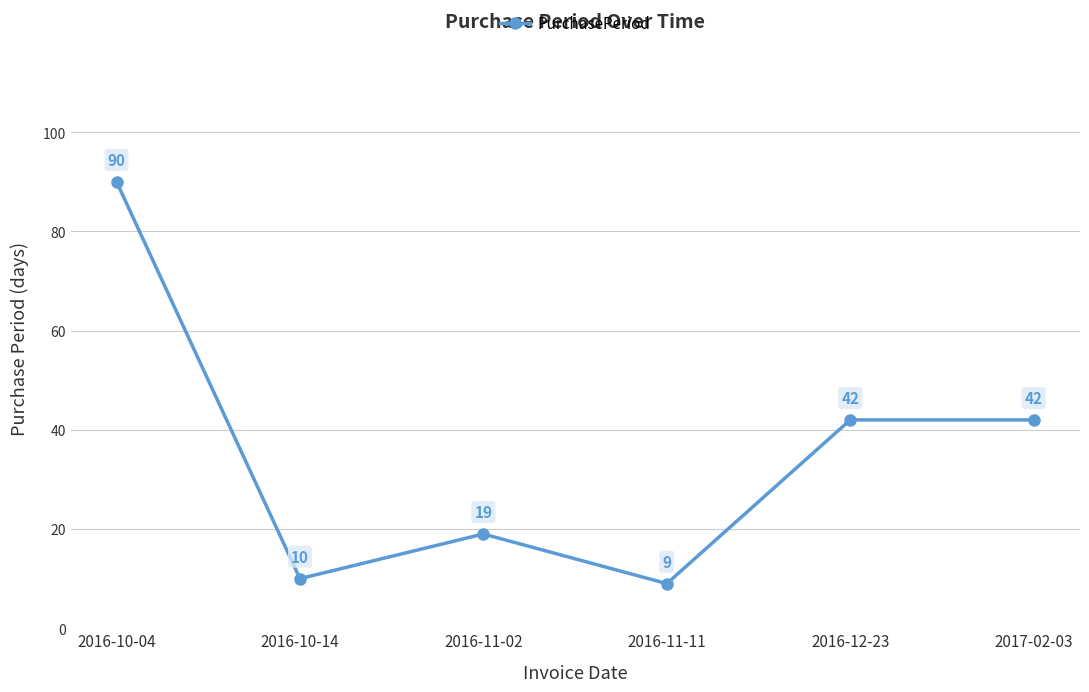

Reading left to right, what are all the values shown in this chart?

90	10	19	9	42	42